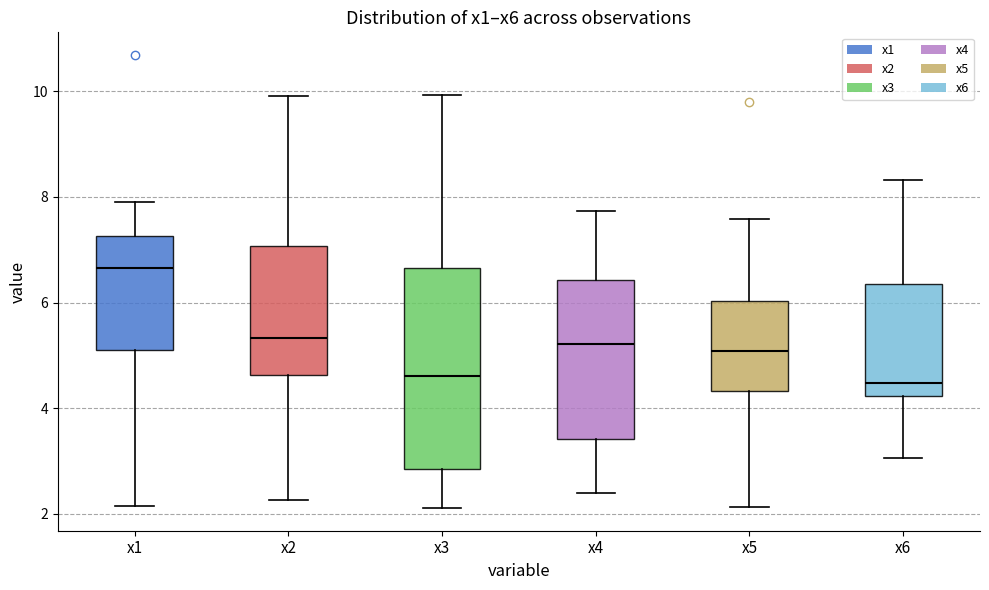

Comparing the boxes themselves (not the whiskers), which one is the tallest?

x3